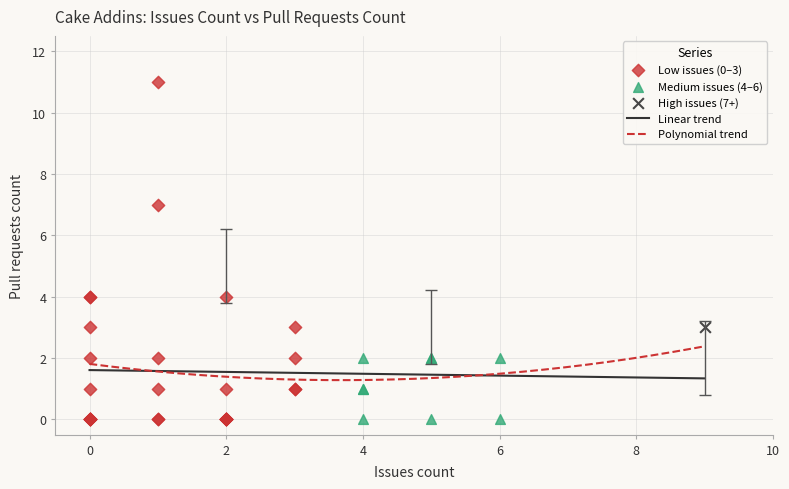

What is the highest value of the Polynomial trend series?

2.4